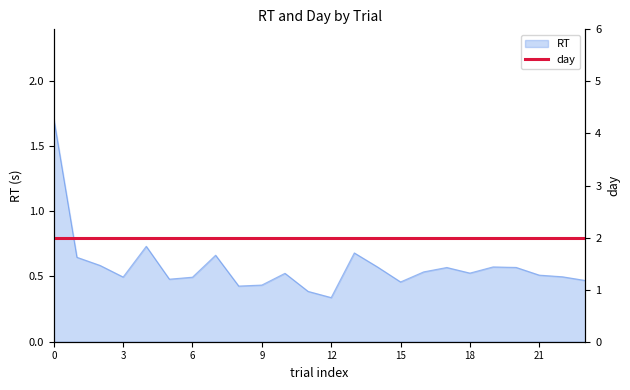

What is the difference between the maximum and second lowest values?

1.3